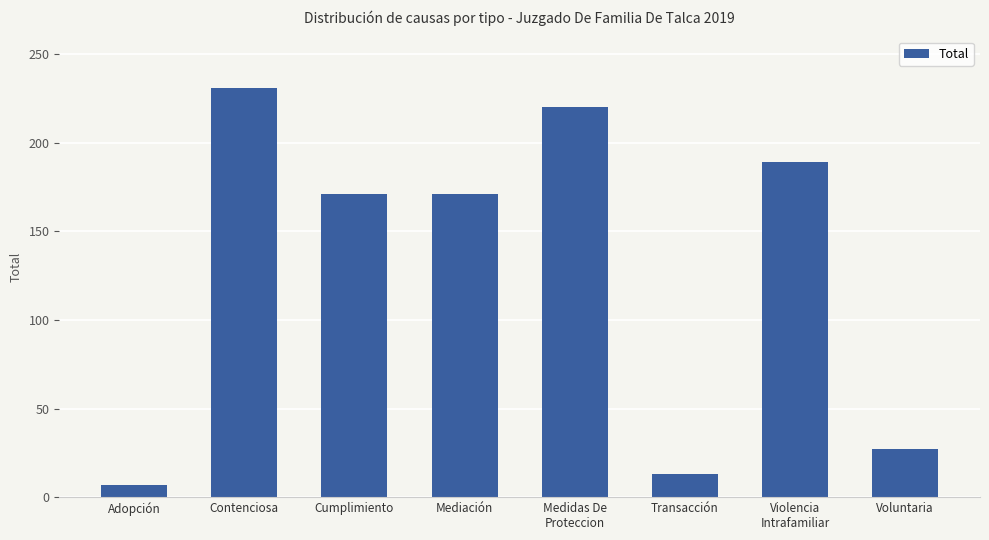

Where does the data first go above 171?

Contenciosa